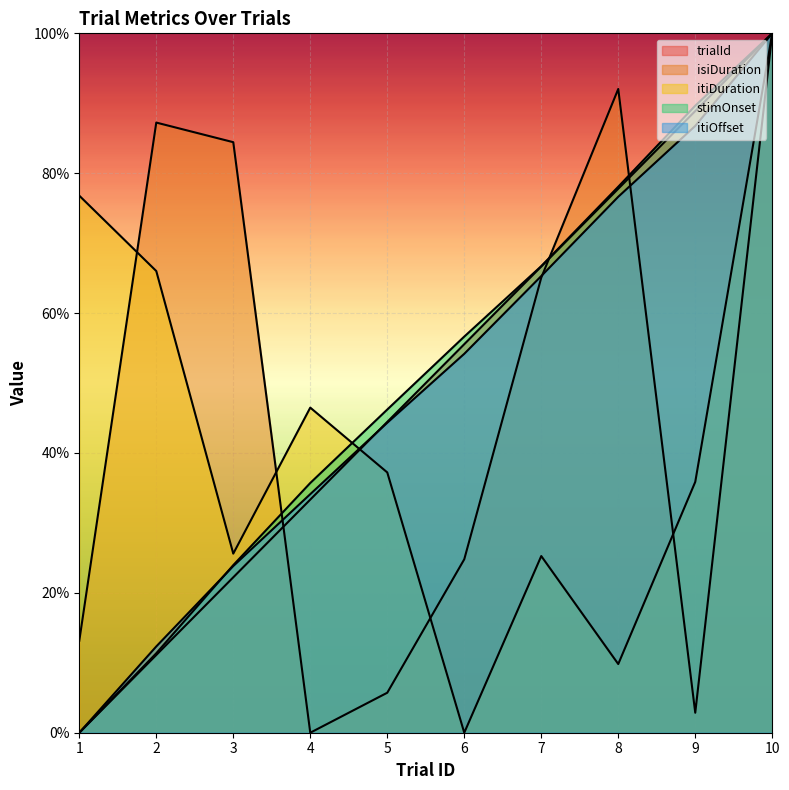

Where does the trialId series first go above 55?

6